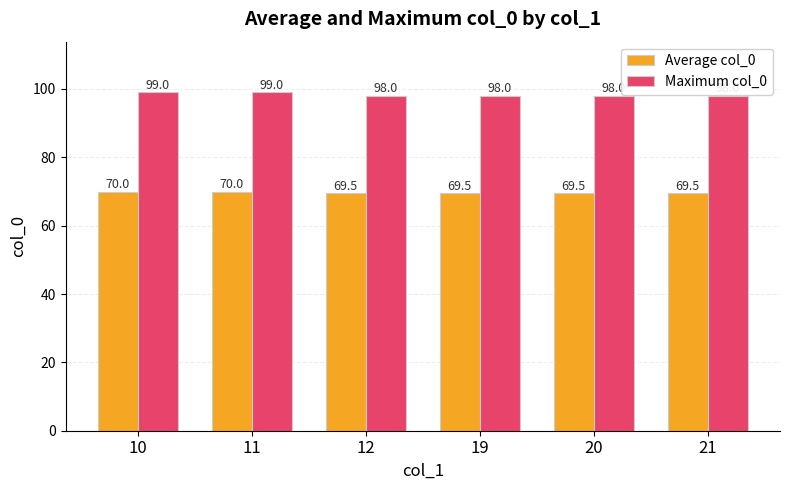

Rank the series by their maximum value, from lowest to highest.

Average col_0, Maximum col_0